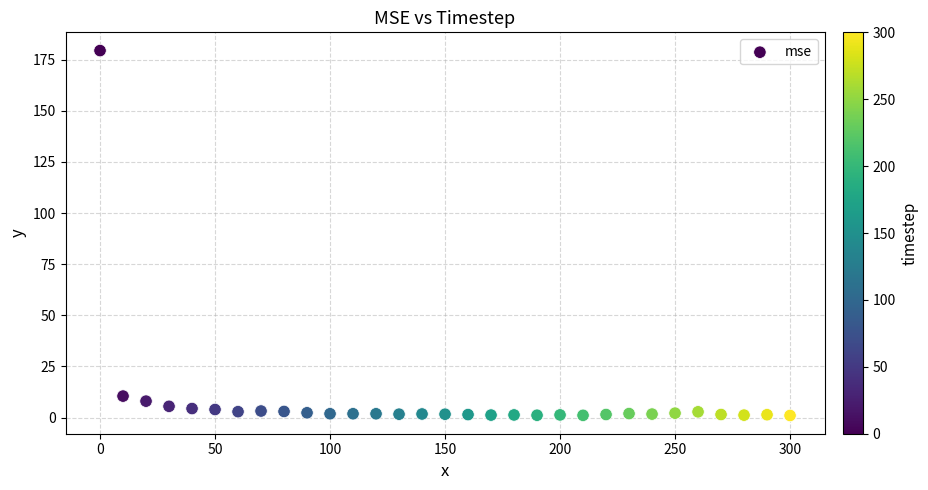

What Y value in the scatter plot is closest to 90?

10.5